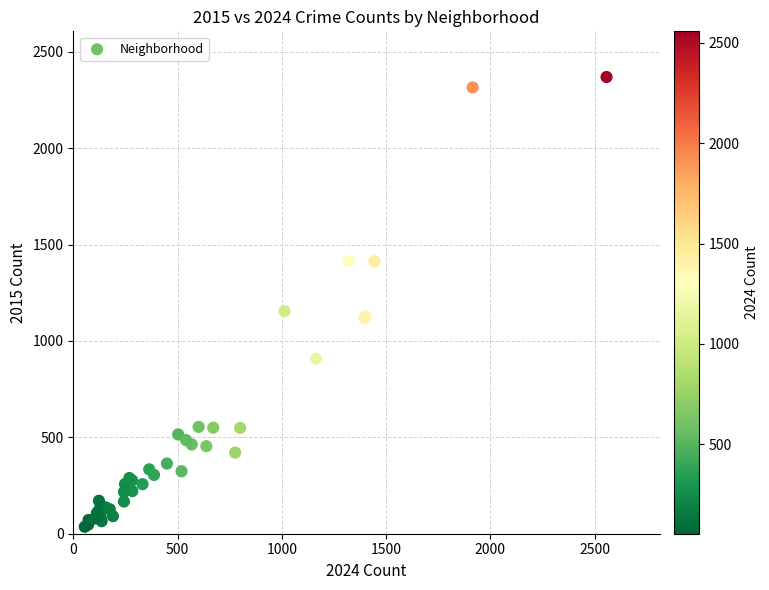

What Y value in the scatter plot is closest to 1202?

1154